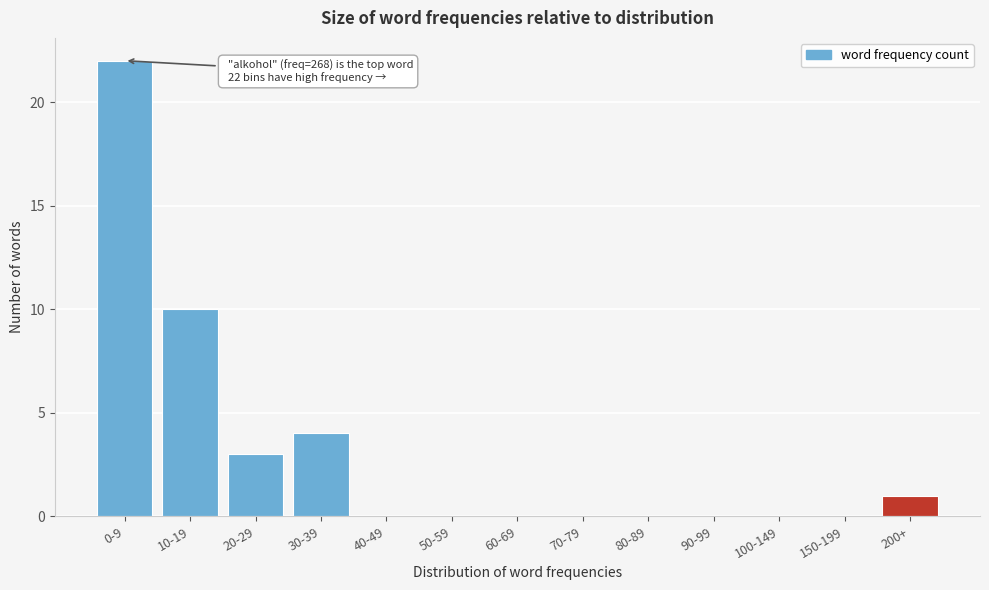

Reading left to right, what are all the values shown in this chart?

0-9=22	10-19=10	20-29=3	30-39=4	40-49=0	50-59=0	60-69=0	70-79=0	80-89=0	90-99=0	100-149=0	150-199=0	200+=1